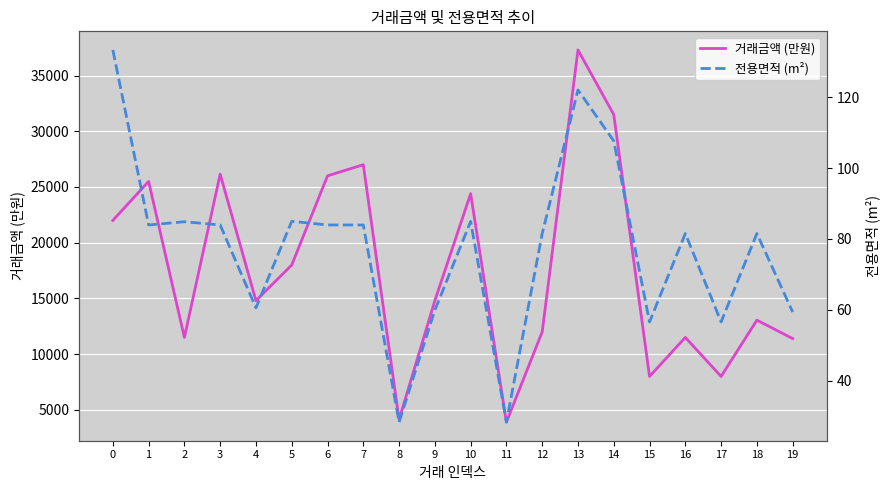

What is the approximate value of 거래금액 (만원) at 7?

27000